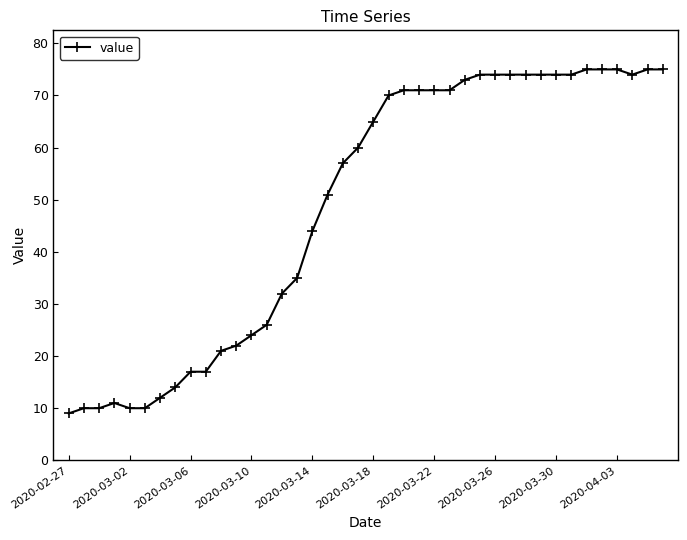

True or false: there are more than 0 points higher than both neighbors.

True